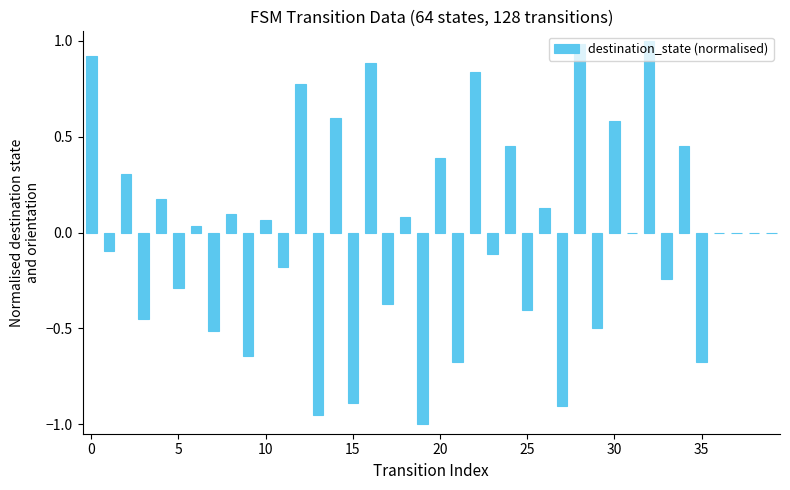

How many categories are shown in the chart?

40